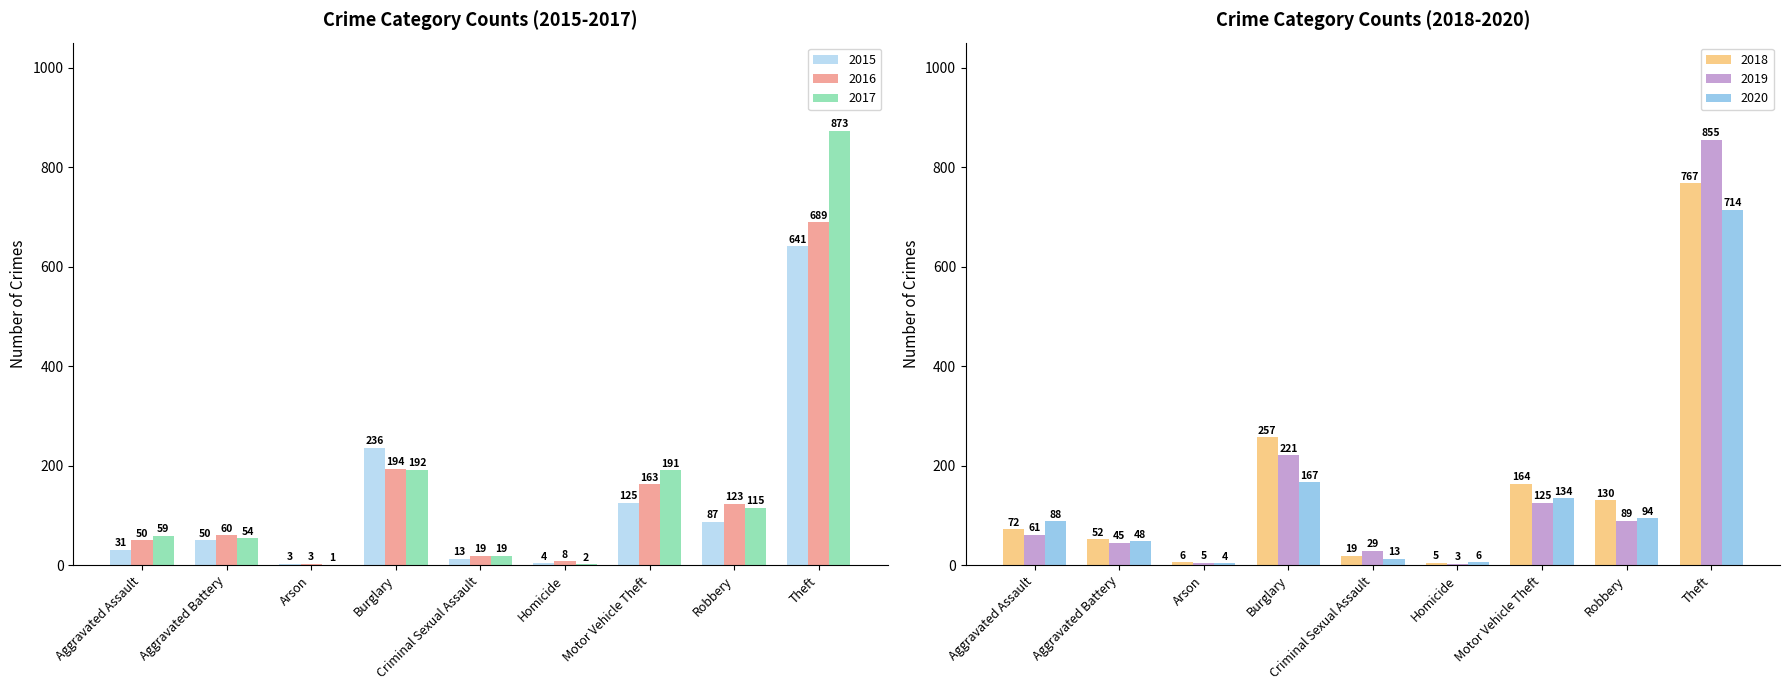

The value of 2016 at Arson is 3. True or false?

True